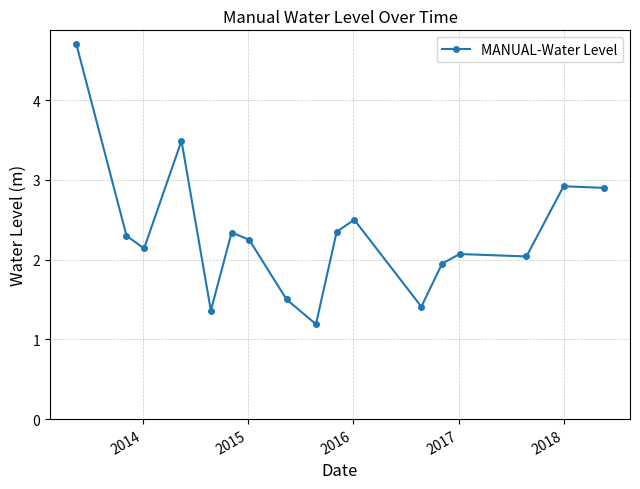

Count the number of values greater than 2.

12